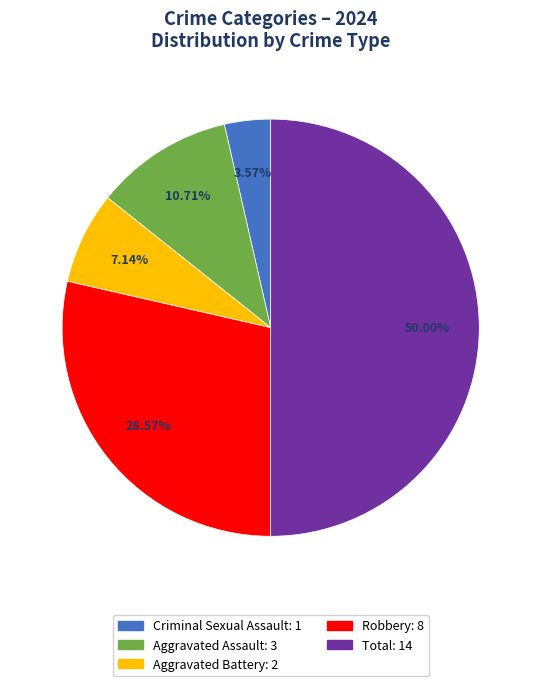

To the nearest percent, what is the difference between the Aggravated Assault and Criminal Sexual Assault slice percentages?

7%